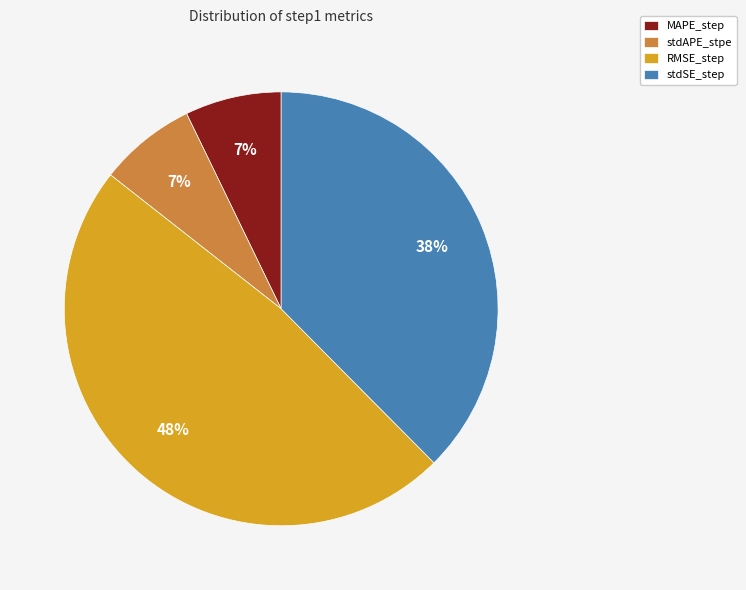

Between MAPE_step and stdSE_step, which is larger?

stdSE_step